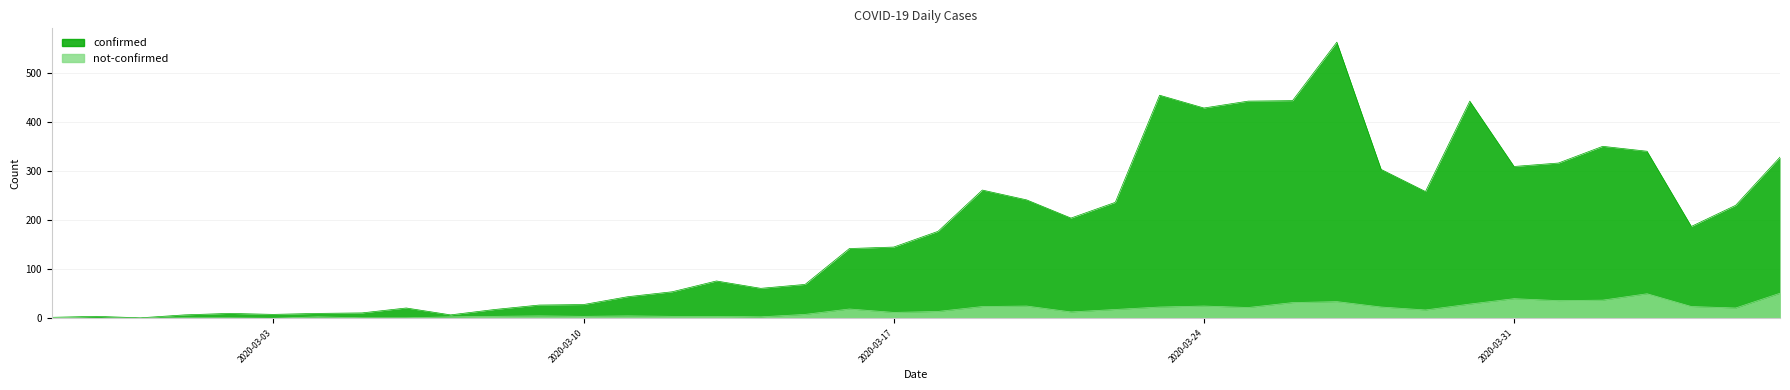

What are all the series names shown in the legend?

confirmed, not-confirmed